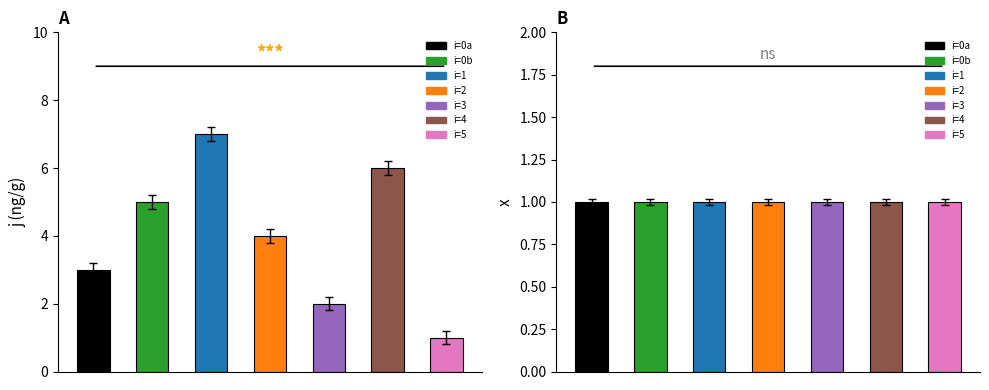

What is the value of the x bar at the 6th from the left?

1